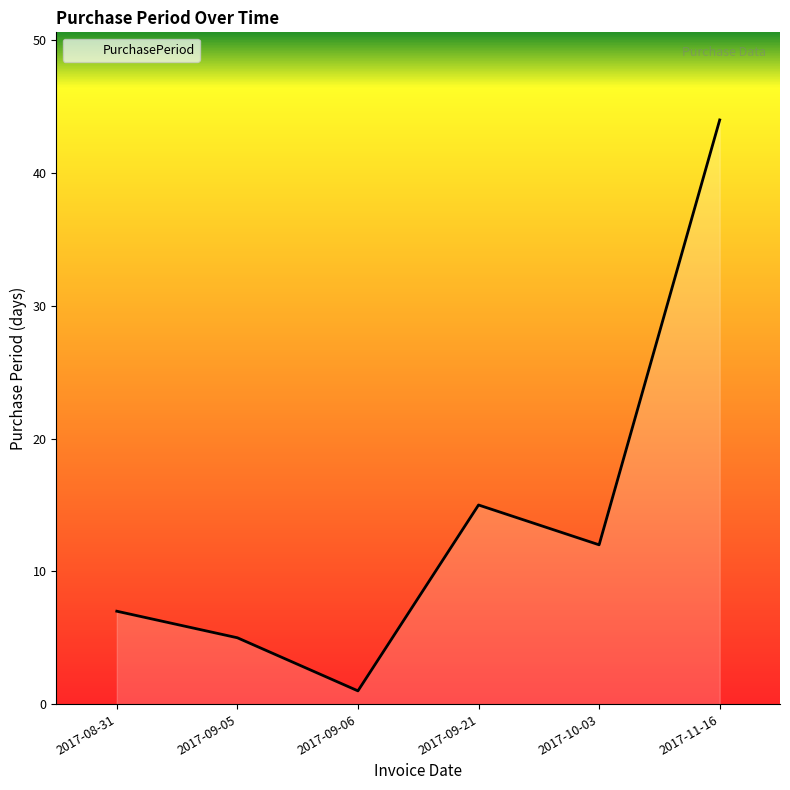

What is the change in value from 2017-09-05 to 2017-09-06?

-4